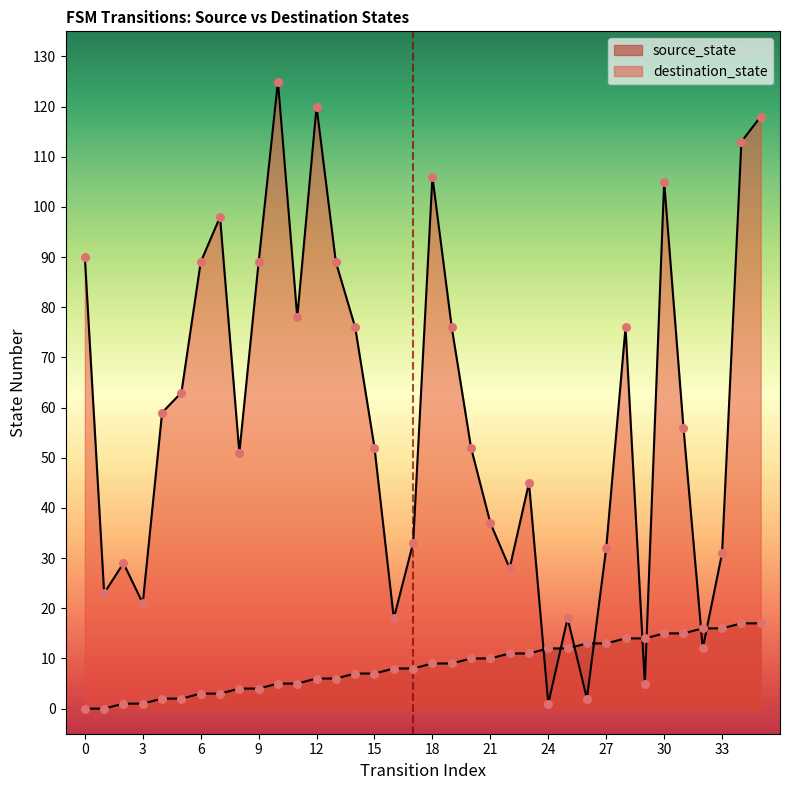

What is the total value across all series at 33?

47